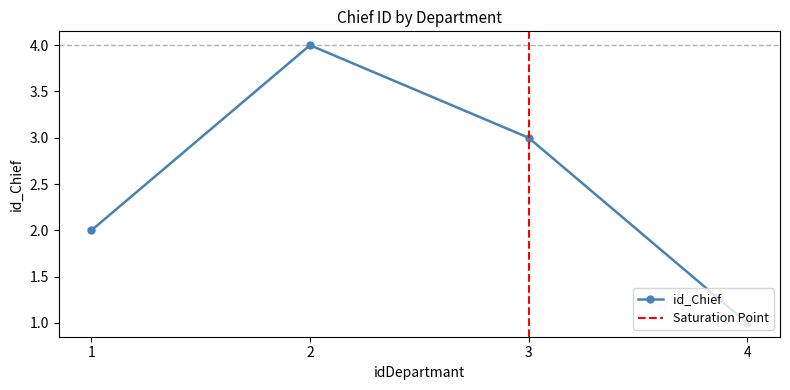

What is the minimum value shown in the chart?

1